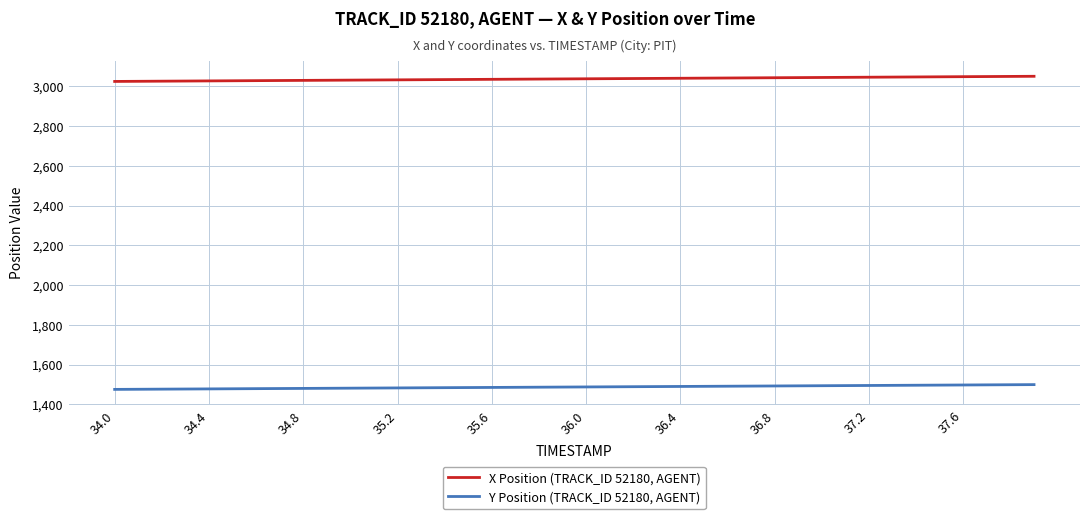

Which series has the largest total across all categories?

X Position (TRACK_ID 52180, AGENT)